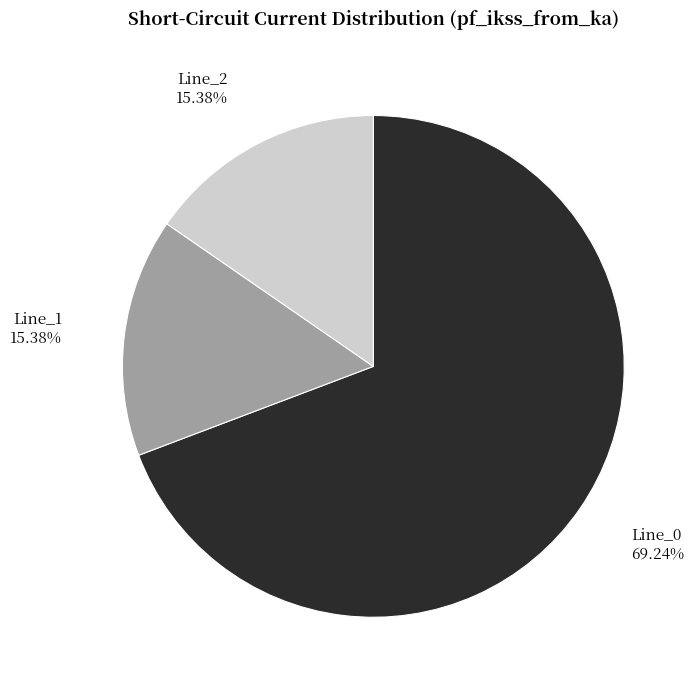

To the nearest percent, what is the combined percentage of Line_0 and Line_1?

85%